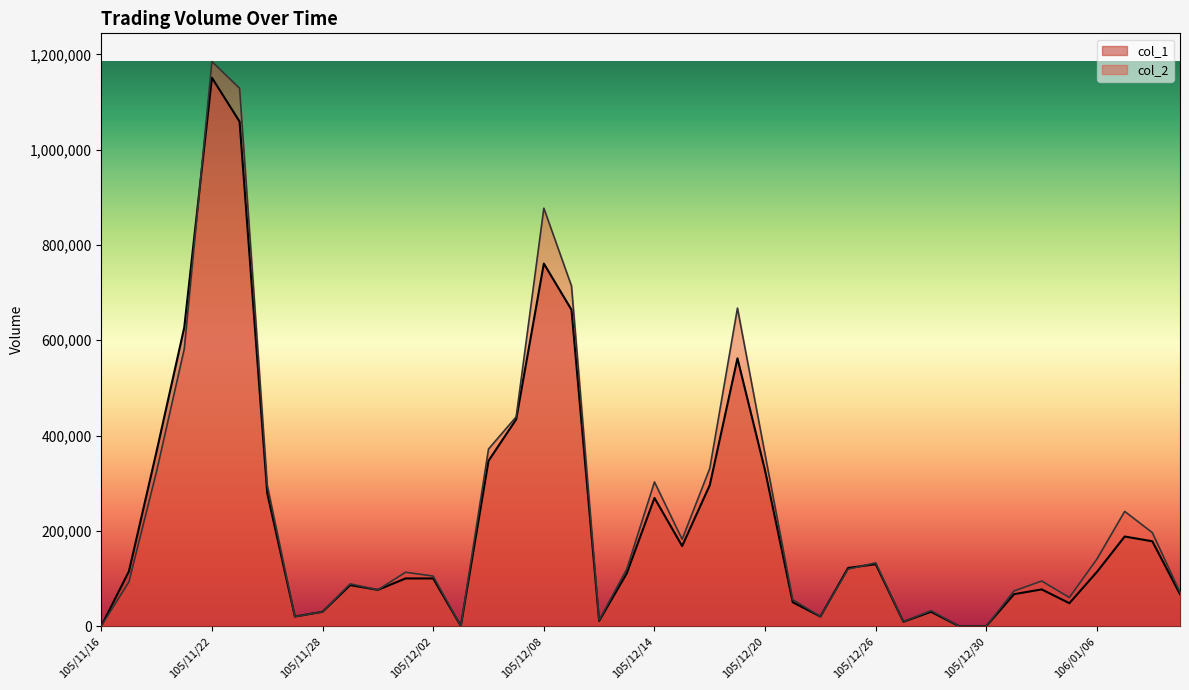

What is the difference between the second highest and minimum values in the col_2 series?

1128910